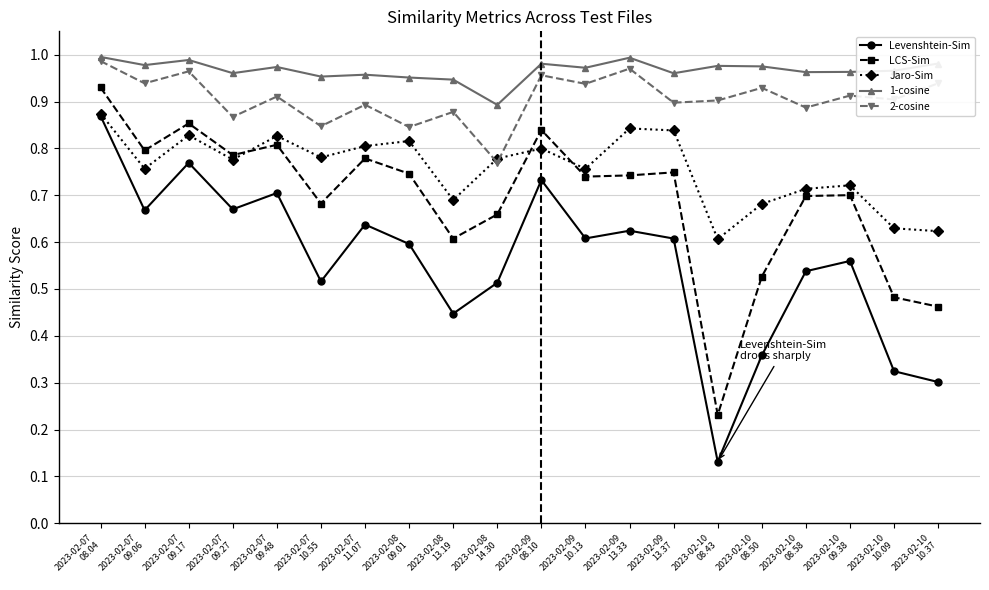

At how many categories does at least one series exceed 0?

20